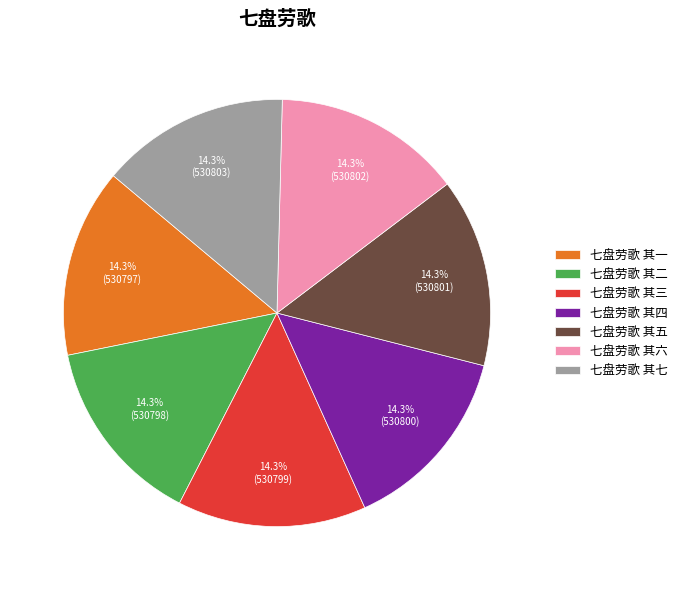

To the nearest percent, what percentage of the pie is 七盘劳歌 其六?

14%